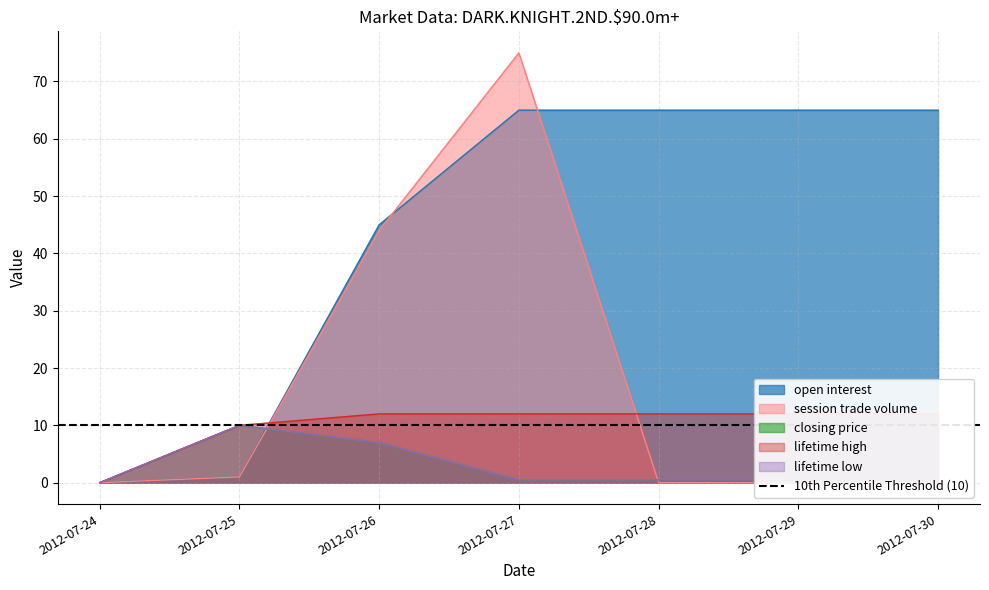

At how many categories does at least one series exceed 48?

4